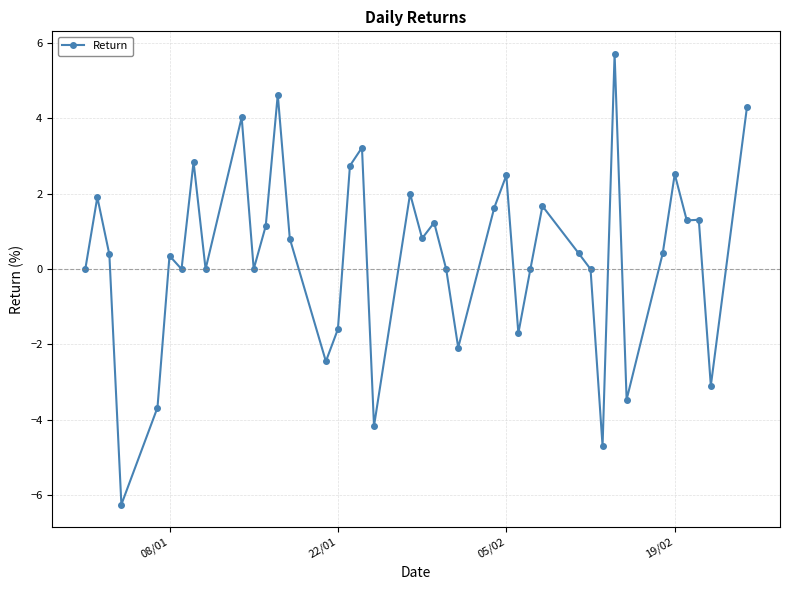

What is the value of the 32nd point from the left?

-4.7